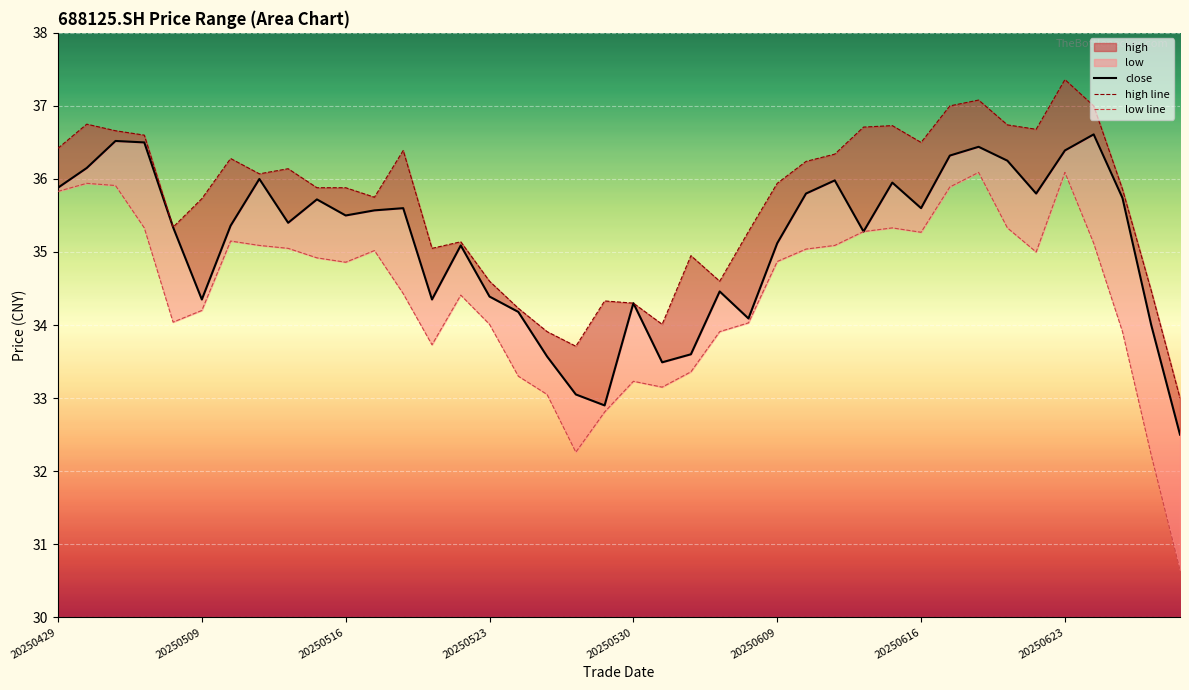

What is the sum of the low values at 20250508 and 20250512?

69.2